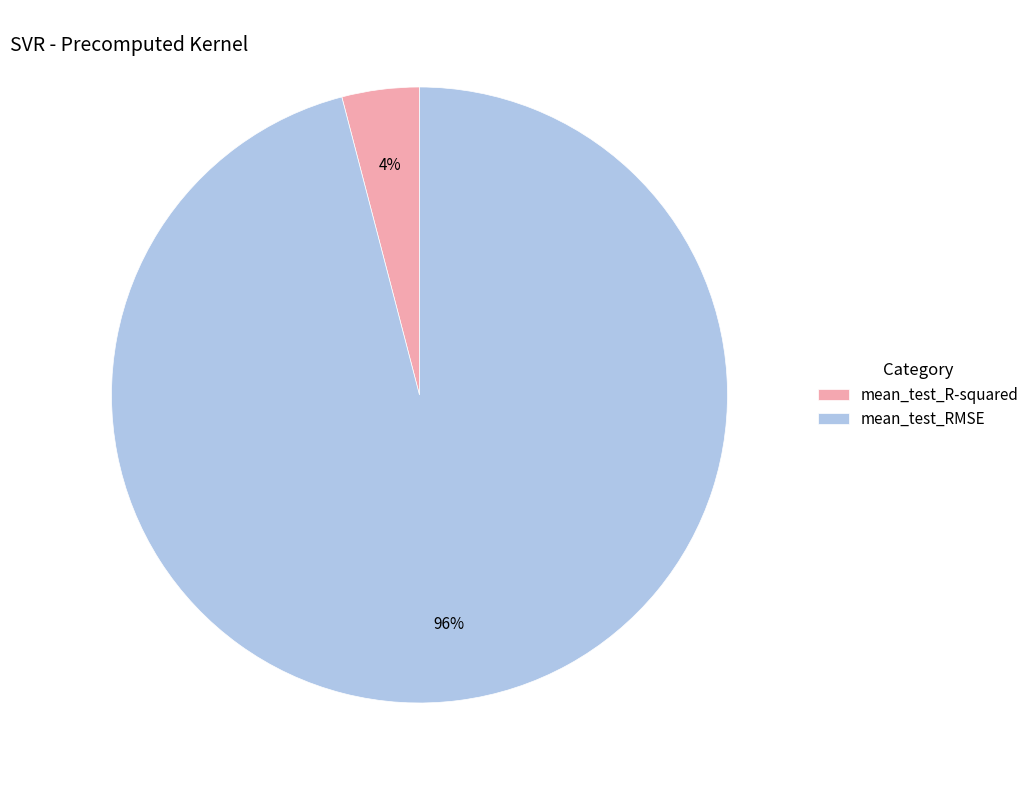

The mean_test_RMSE slice represents 89% of the pie. True or false?

False